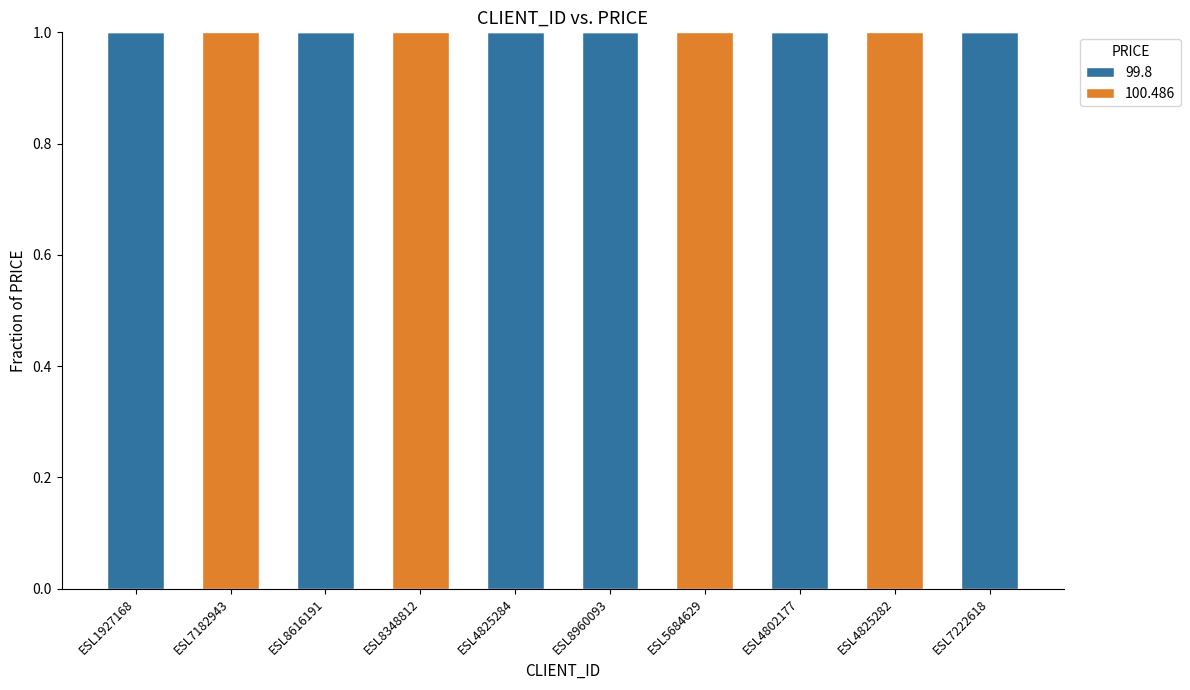

Reading left to right, what are the values for 99.8?

ESL1927168=1	ESL7182943=0	ESL8616191=1	ESL8348812=0	ESL4825284=1	ESL8960093=1	ESL5684629=0	ESL4802177=1	ESL4825282=0	ESL7222618=1